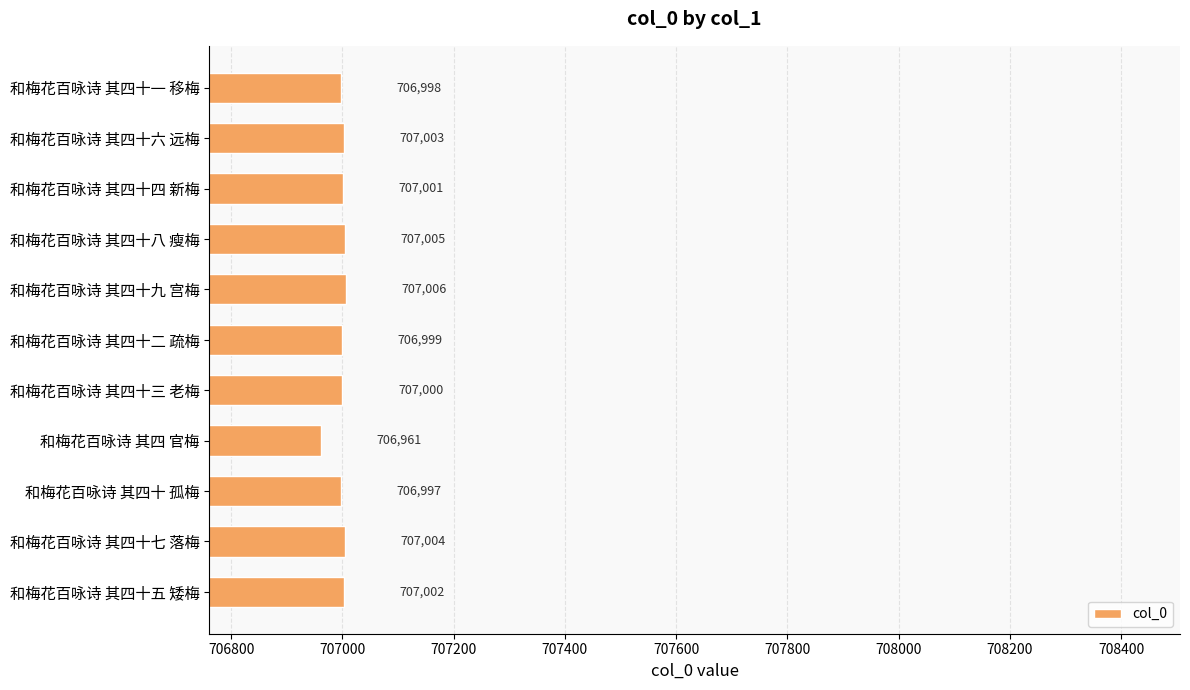

What value does the data have at 和梅花百咏诗 其四十六 远梅, to the nearest 5?

707005